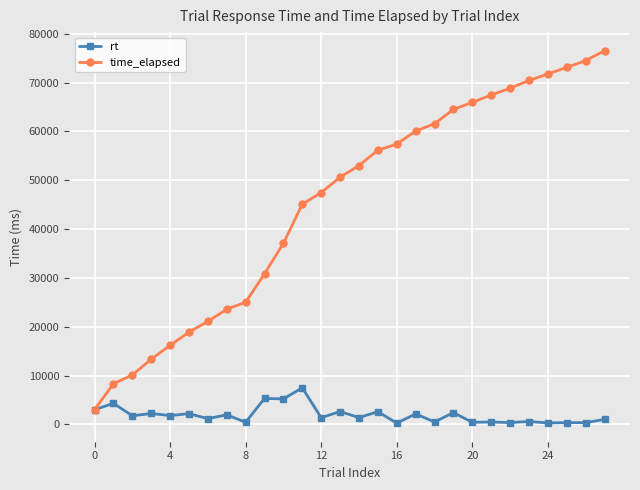

Which series has the largest total across all categories?

time_elapsed